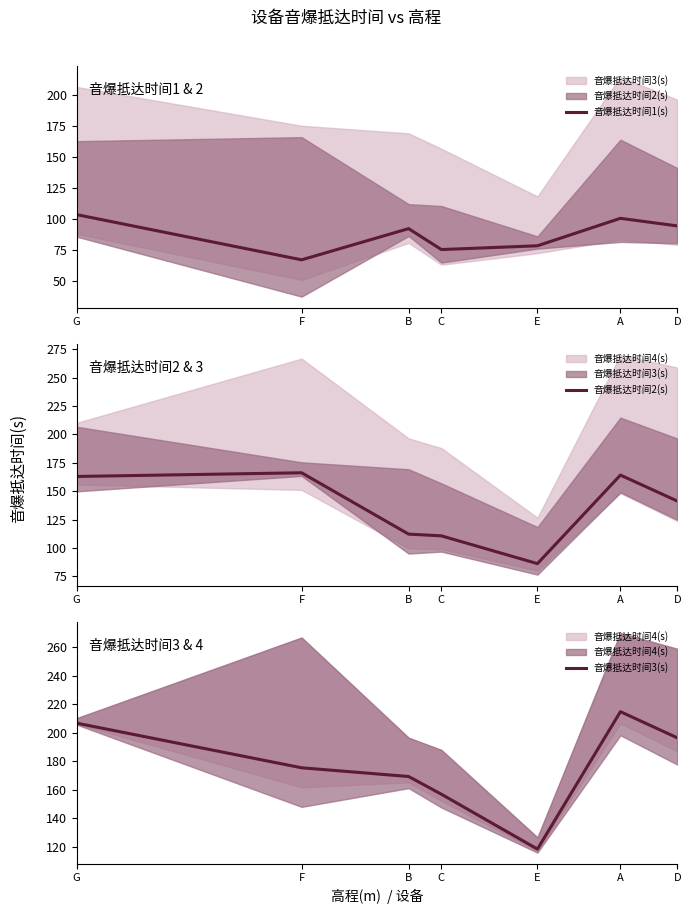

What is the label of the 2nd point from the left?

F